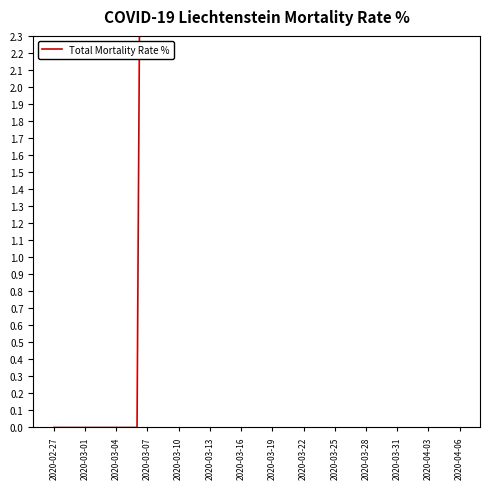

How many values are below 27?

20